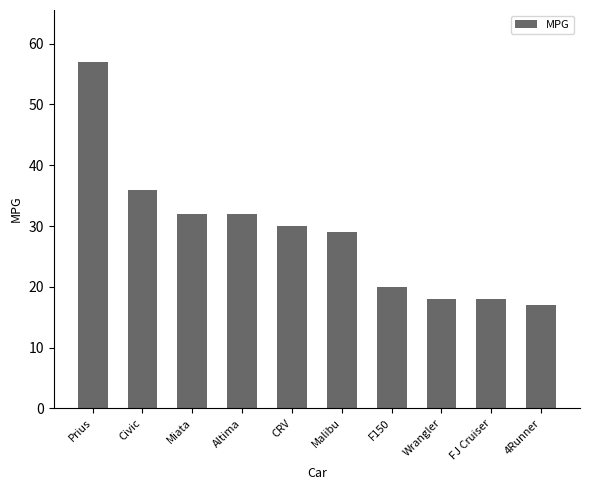

Does the chart contain any negative values?

No